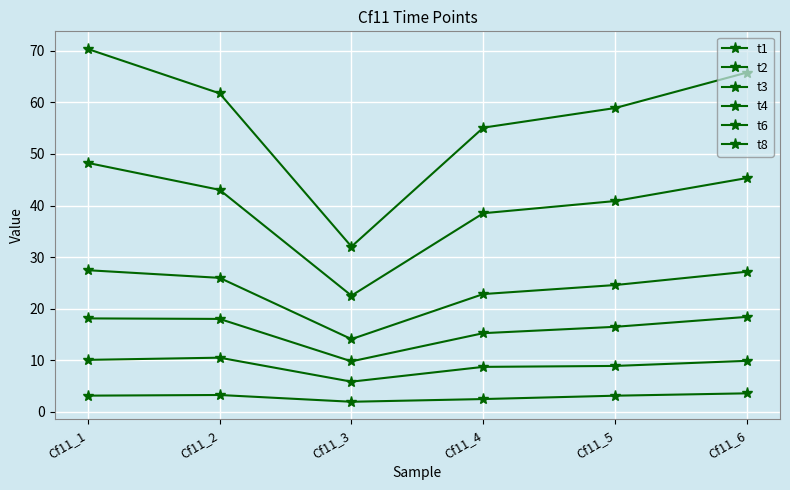

What is the difference between the maximum and minimum values in the t4 series?

13.4